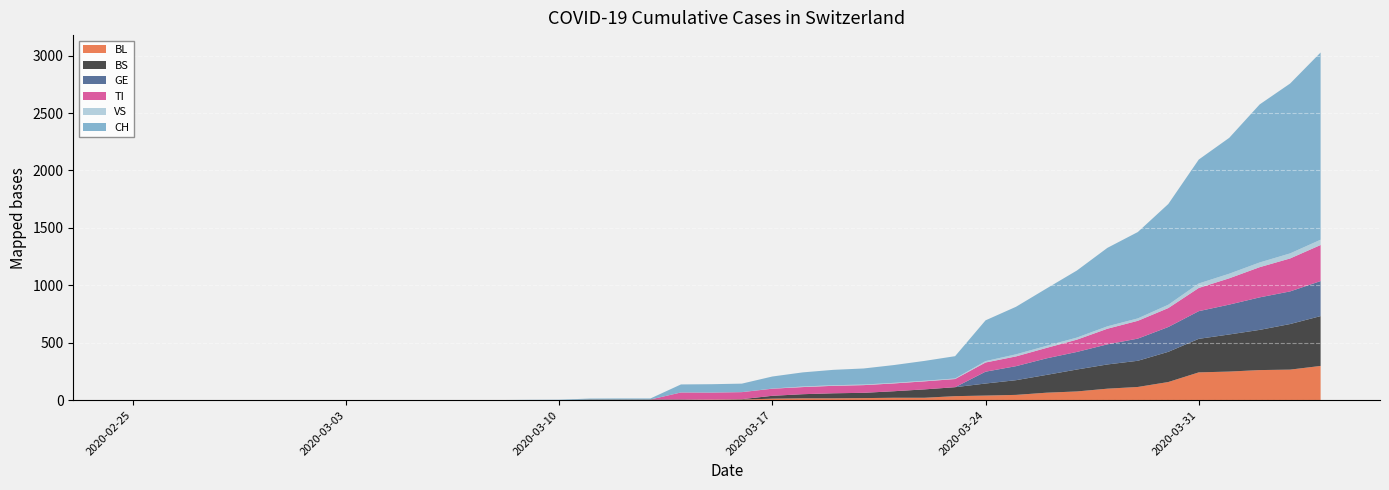

Reading left to right, extract all data points from this chart.

BL: 0	0	0	0	0	0	0	0	0	0	0	0	0	0	0	2	2	2	2	5	5	13	16	16	18	21	21	35	40	46	65	76	100	115	158	242	249	262	266	298
BS: 0	0	0	0	0	0	0	0	0	0	0	0	0	0	0	4	4	4	4	0	4	25	36	44	46	57	73	78	105	128	155	191	211	228	263	292	323	350	397	434
GE: 0	0	0	0	0	0	0	0	0	0	0	0	0	0	0	0	0	0	0	0	0	0	0	0	0	0	0	0	103	122	144	153	175	193	216	241	260	283	284	305
TI: 0	0	0	0	0	0	0	0	0	0	0	0	0	0	0	0	0	0	61	61	61	62	62	65	67	68	70	71	80	85	91	107	136	155	165	202	229	263	287	314
VS: 0	0	0	0	0	0	0	0	0	0	0	0	0	0	0	0	0	0	0	0	0	1	5	5	5	5	5	5	12	18	18	18	21	21	29	39	40	41	44	46
CH: 0	0	0	0	0	0	0	0	0	0	1	1	1	3	4	8	9	9	70	73	74	105	123	134	140	155	173	194	355	414	499	584	683	752	877	1079	1183	1376	1479	1630